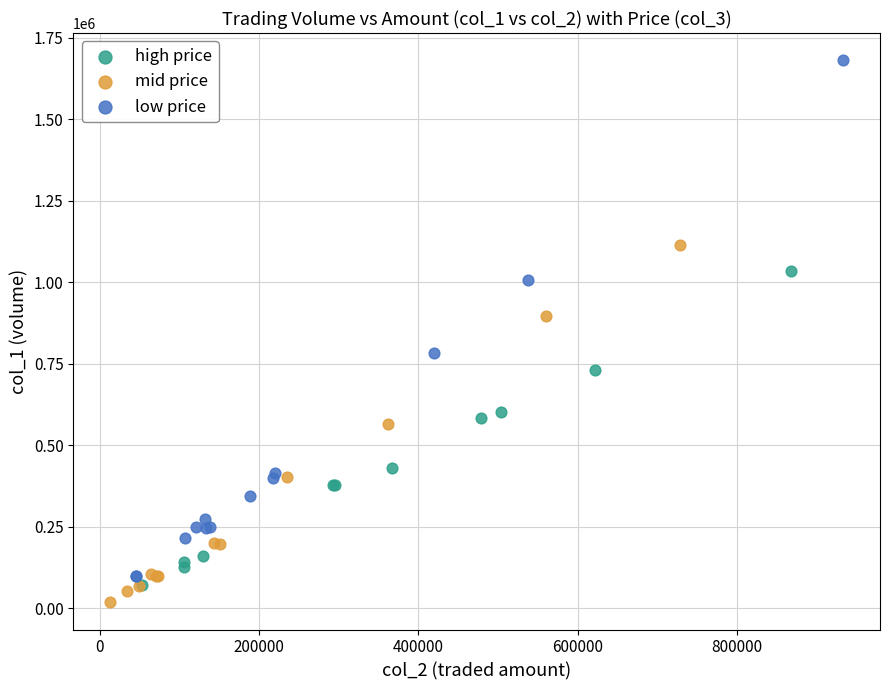

Which series has the widest spread of Y values?

low price